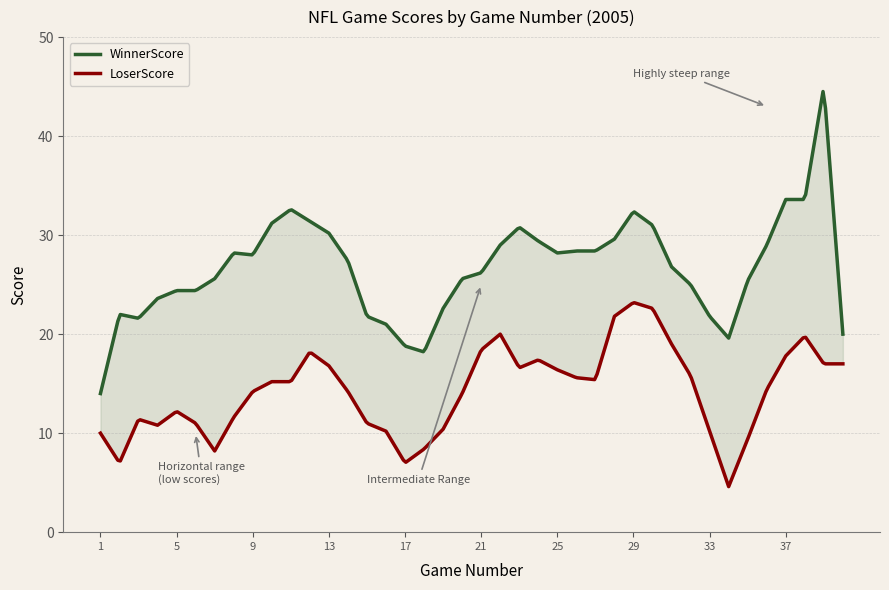

How many lines are shown in the chart?

2